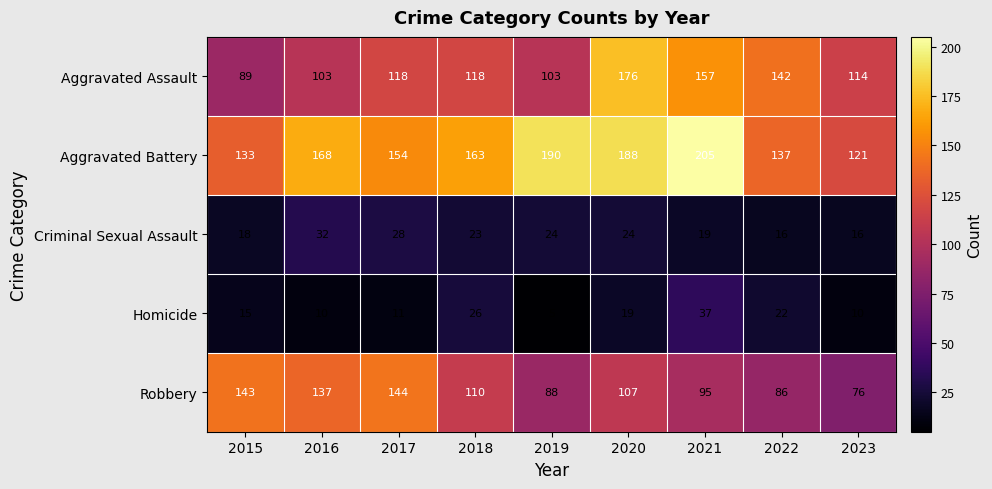

The value of Aggravated Assault at 2019 is 72. True or false?

False